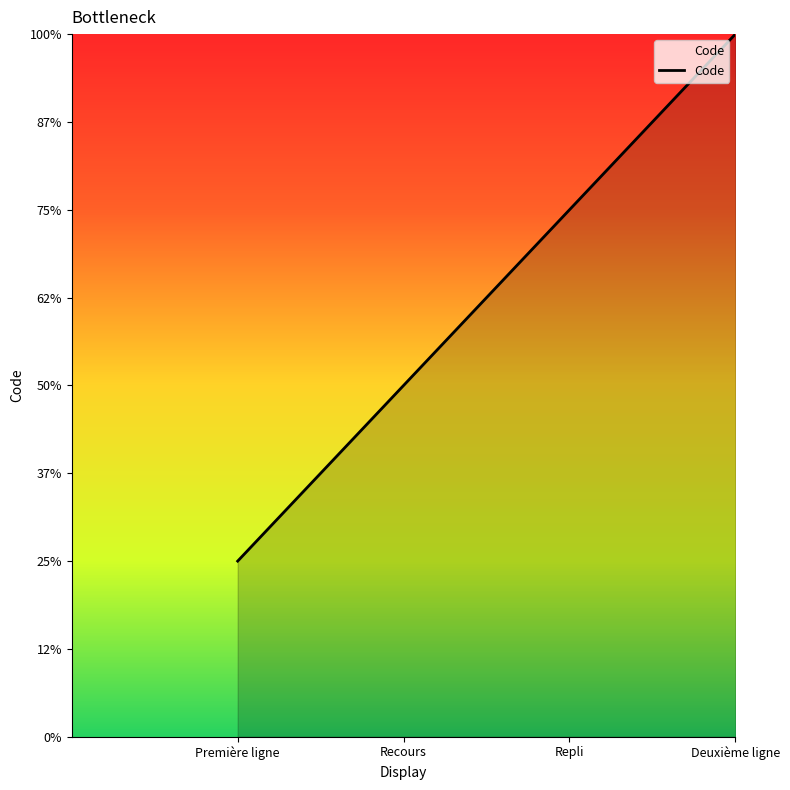

Does the chart have visible grid lines?

No